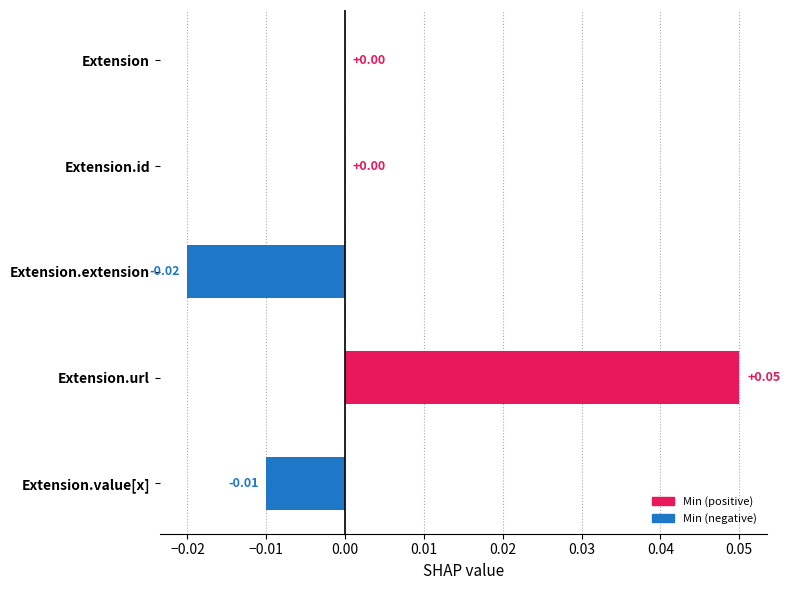

How many distinct data groups are displayed?

1